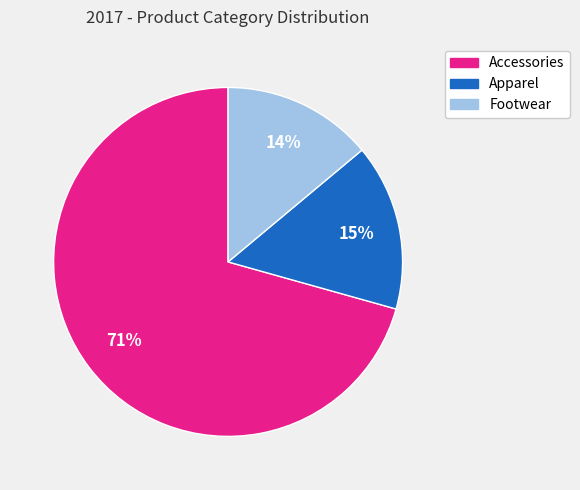

Rank the categories by value from lowest to highest.

Footwear, Apparel, Accessories